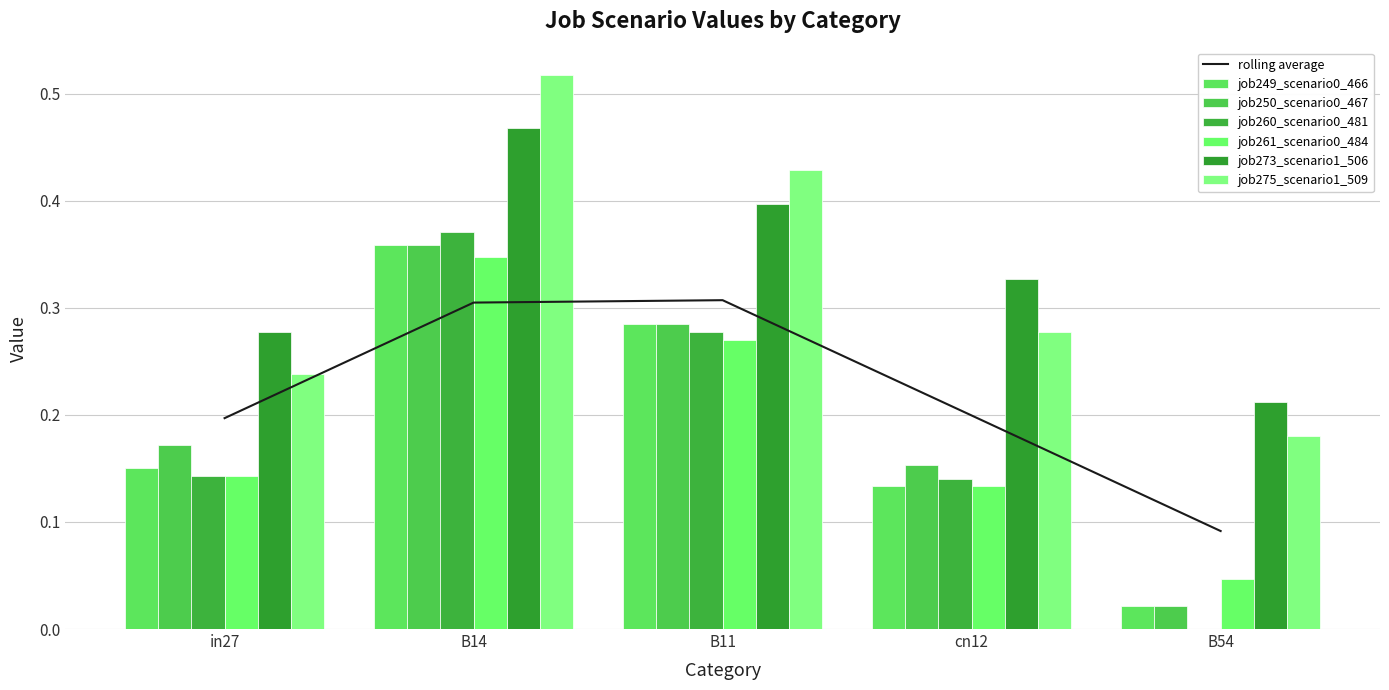

Reading left to right, list all the values displayed in this chart.

job249_scenario0_466: 0.2	0.4	0.3	0.1	0.0
job250_scenario0_467: 0.2	0.4	0.3	0.2	0.0
job260_scenario0_481: 0.1	0.4	0.3	0.1	0.0
job261_scenario0_484: 0.1	0.3	0.3	0.1	0.0
job273_scenario1_506: 0.3	0.5	0.4	0.3	0.2
job275_scenario1_509: 0.2	0.5	0.4	0.3	0.2